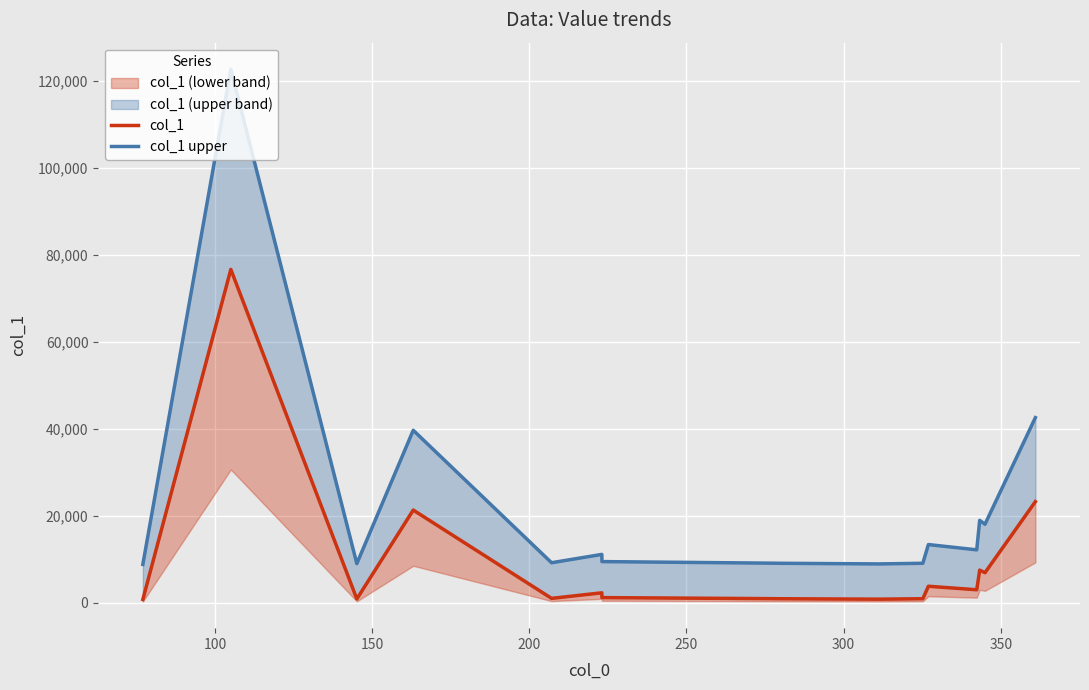

What are all the series names shown in the legend?

col_1, col_1 upper